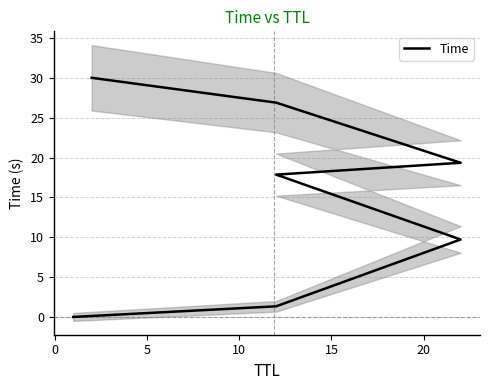

What is the sum of all values?

105.1